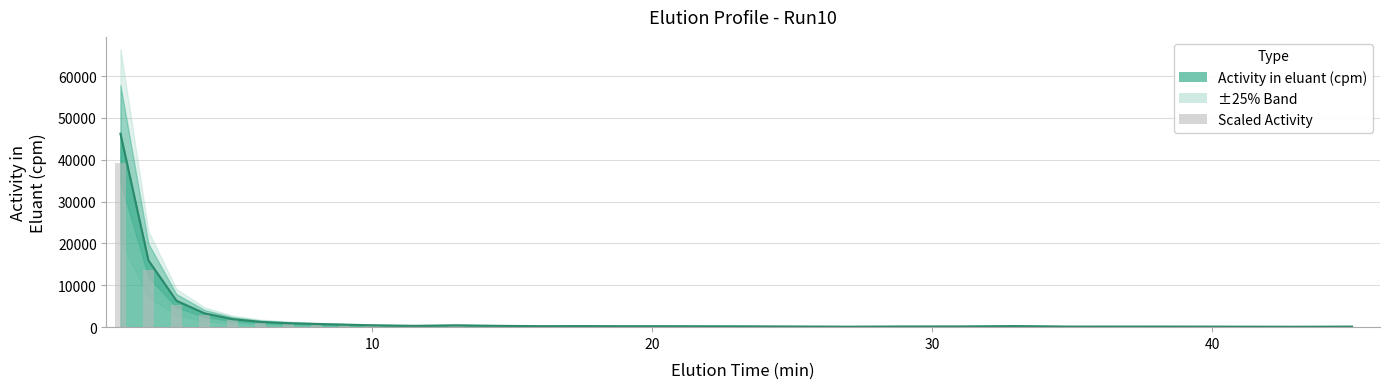

True or false: the data shows 127.0 at 11.5.

False